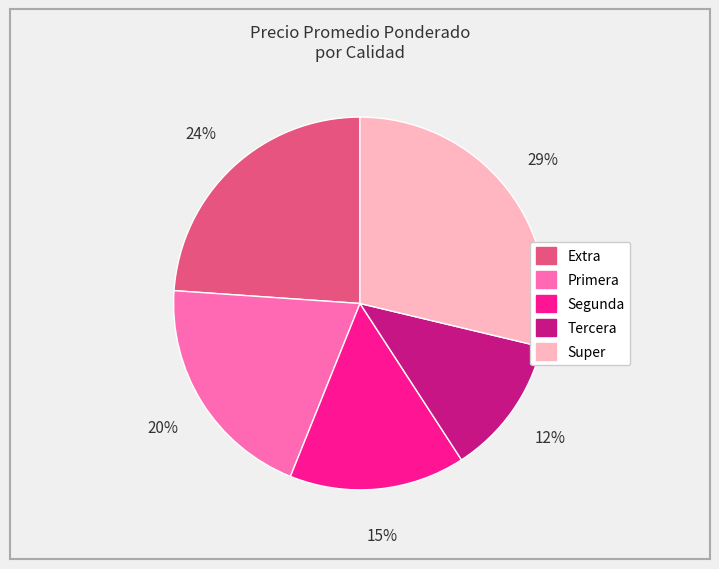

To the nearest percent, what is the average slice percentage?

20%